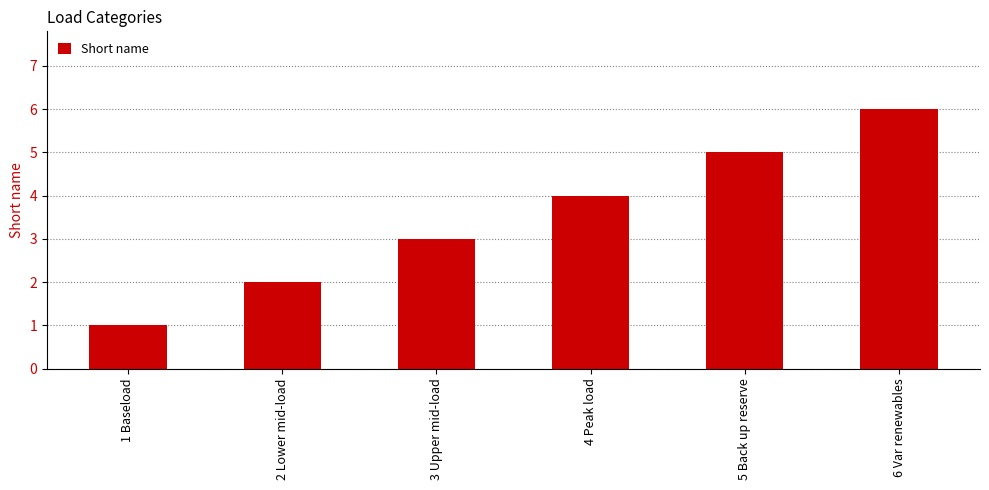

What is the difference between the maximum and second lowest values?

4